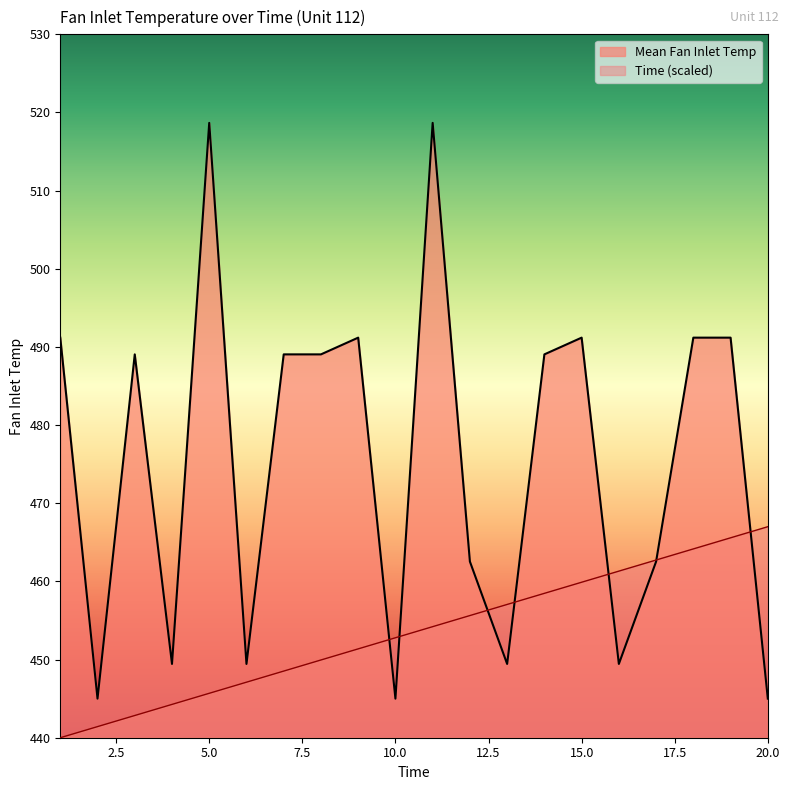

What is the minimum value for Mean Fan Inlet Temp?

445.0